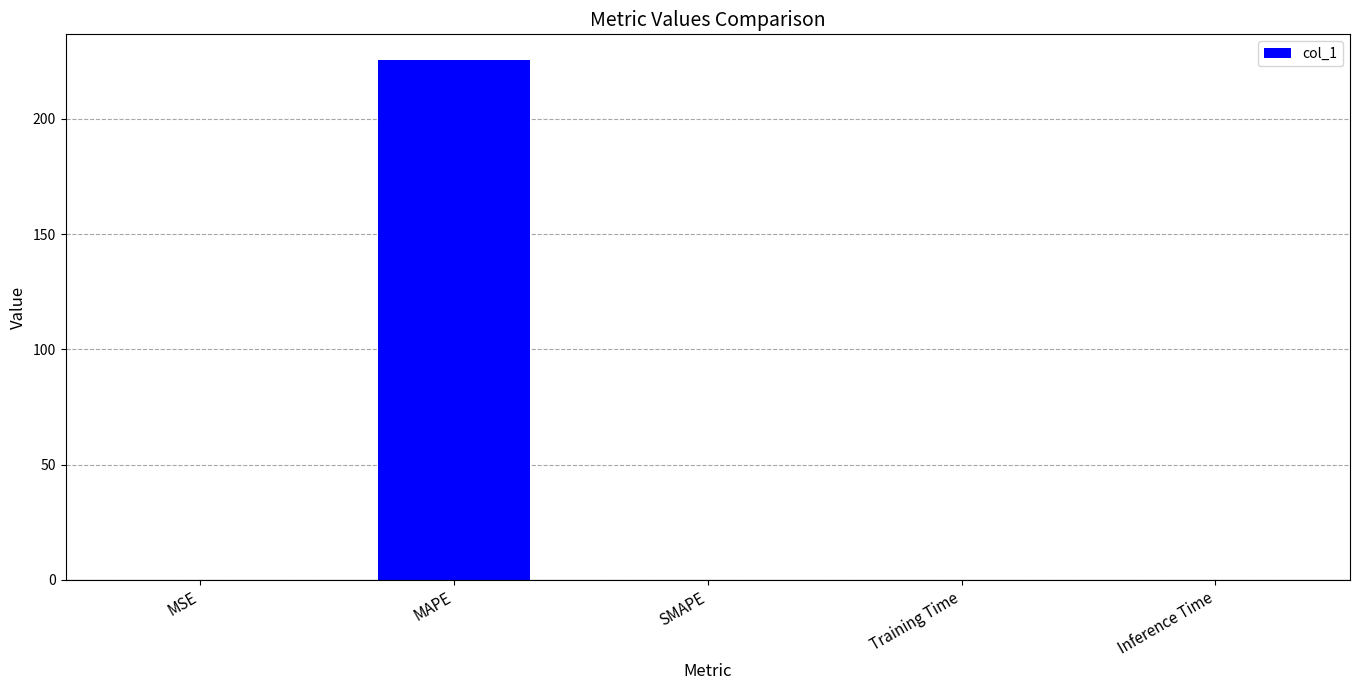

Between SMAPE and MAPE, which is larger?

MAPE